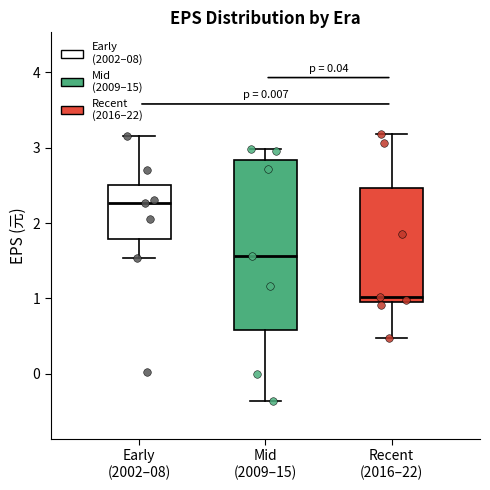

Reading left to right, transcribe this box plot: for each box, give where its median line is, the range the box spans, and where its two whiskers end, as read against the y-axis. The values are not printed on the chart, so give them approximately, as read against the axis.

Early (2002–08): median 2.3, box 1.8 to 2.5, whiskers 1.5 to 3.2
Mid (2009–15): median 1.6, box 0.6 to 2.8, whiskers -0.4 to 3.0
Recent (2016–22): median 1.0 (just above the box's lower edge), box 1.0 to 2.5, whiskers 0.5 to 3.2